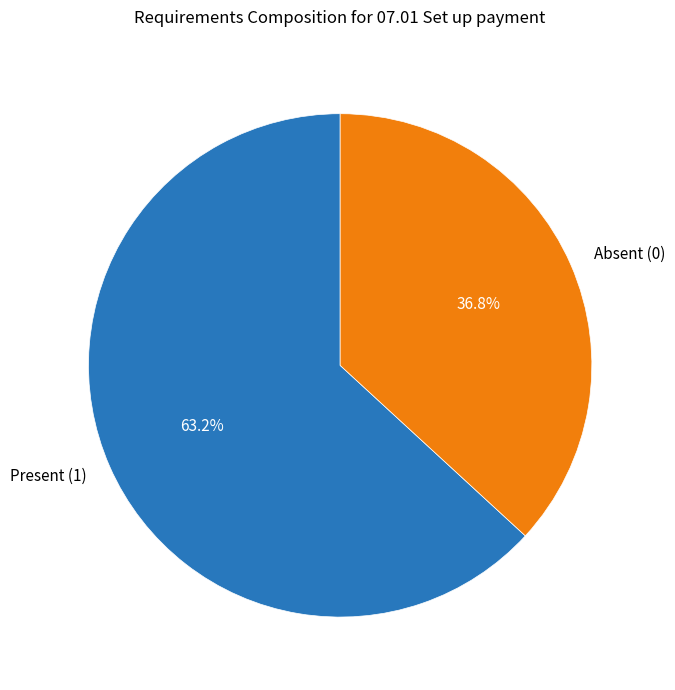

Count the number of slices in the pie.

2